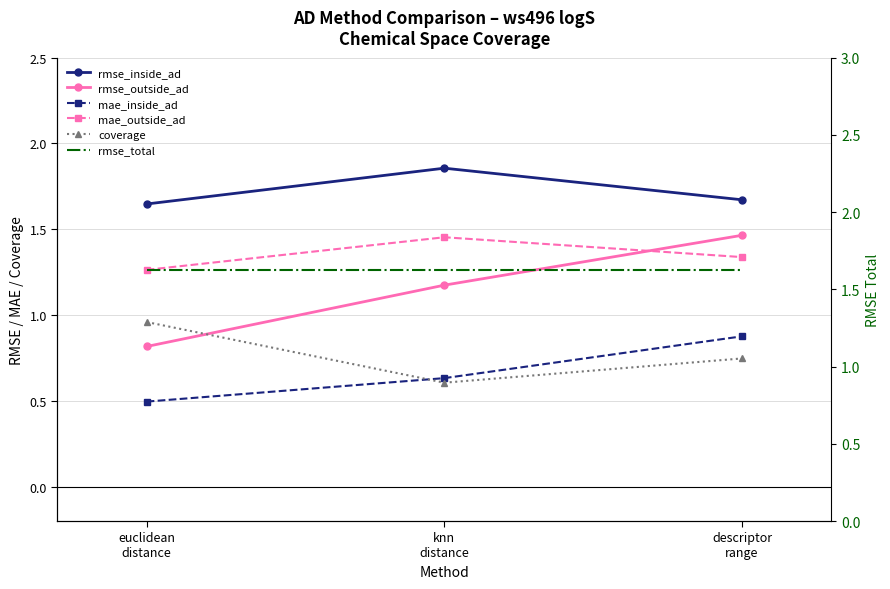

Which has a higher value, knn
distance or euclidean
distance?

knn
distance